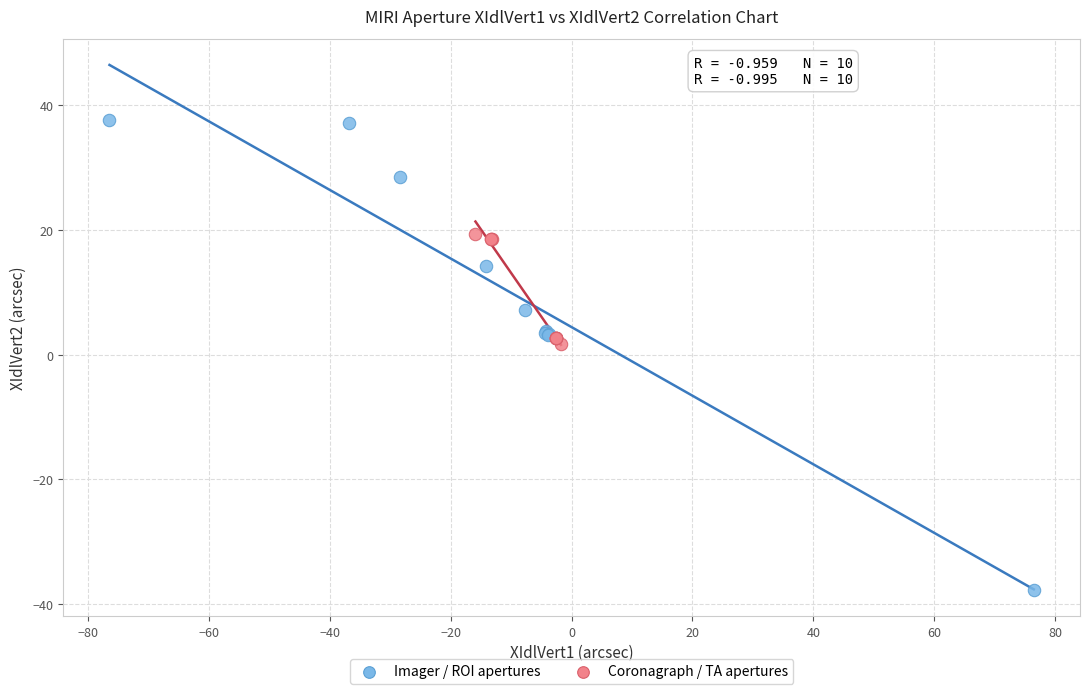

Which series has the largest Y range (max minus min)?

Imager / ROI apertures